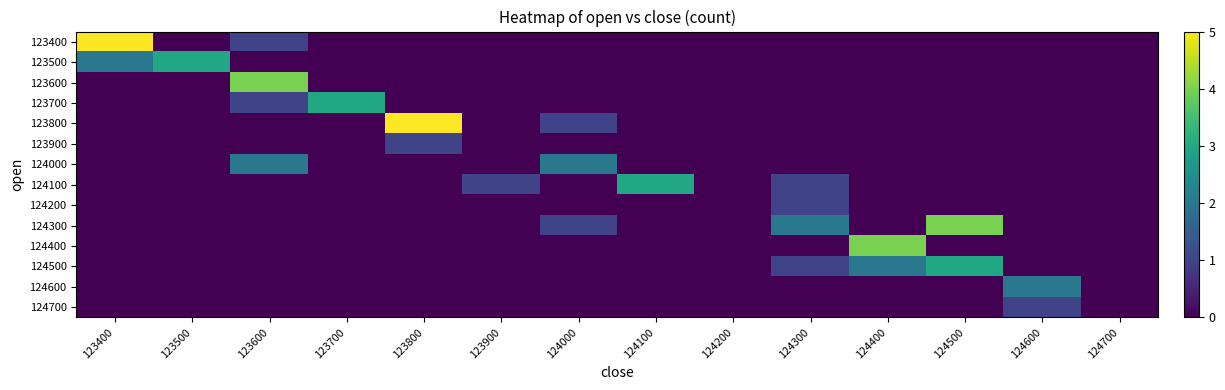

Which has a higher value, 124500 or 123400?

123400